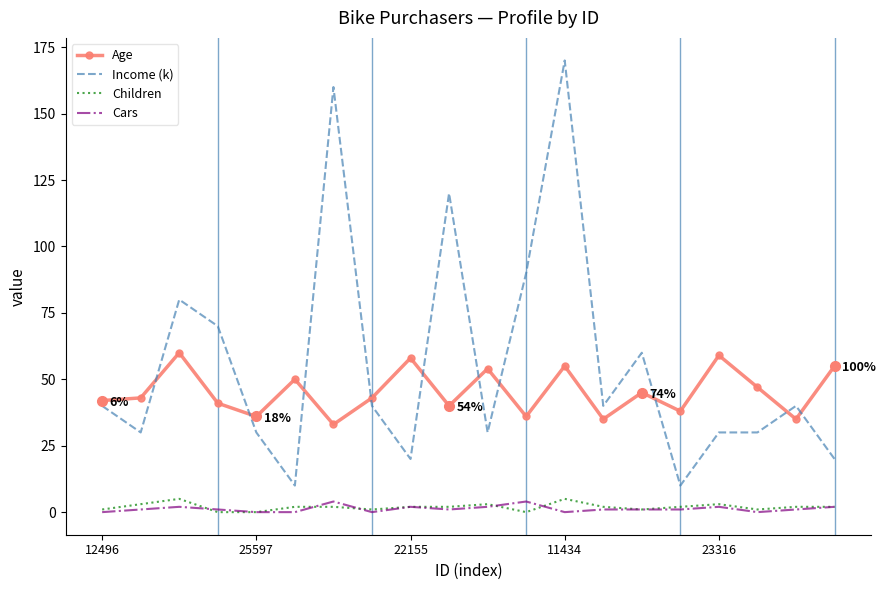

Reading left to right, transcribe all the data shown in this chart.

Age: 42	43	60	41	36	50	33	43	58	40	54	36	55	35	45	38	59	47	35	55
Income (k): 40	30	80	70	30	10	160	40	20	120	30	90	170	40	60	10	30	30	40	20
Children: 1	3	5	0	0	2	2	1	2	2	3	0	5	2	1	2	3	1	2	2
Cars: 0	1	2	1	0	0	4	0	2	1	2	4	0	1	1	1	2	0	1	2